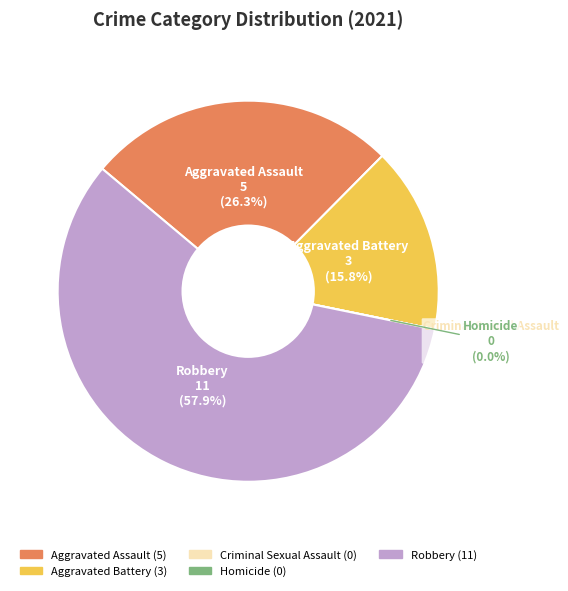

Is Homicide the majority of the pie?

No